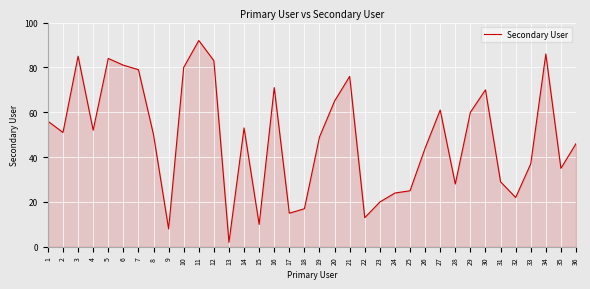

What is the change in value from 24 to 30?

+46